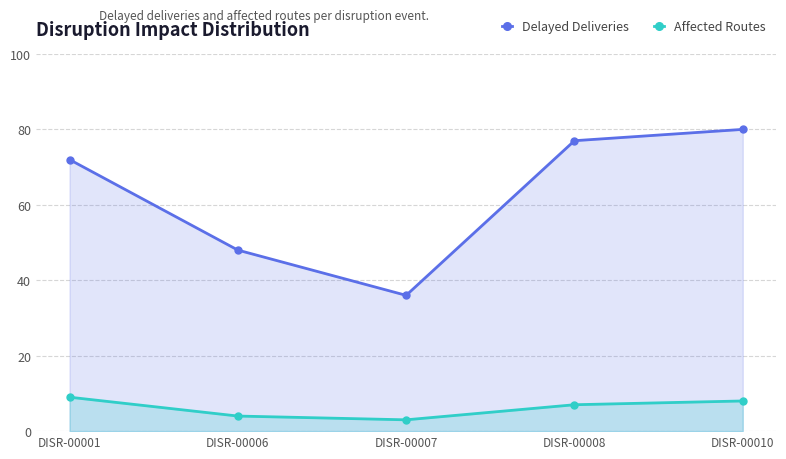

True or false: Affected Routes and Delayed Deliveries cross at least once.

False